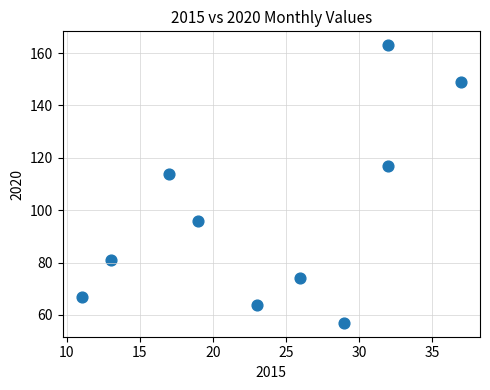

What is the range of X values (max minus min)?

26